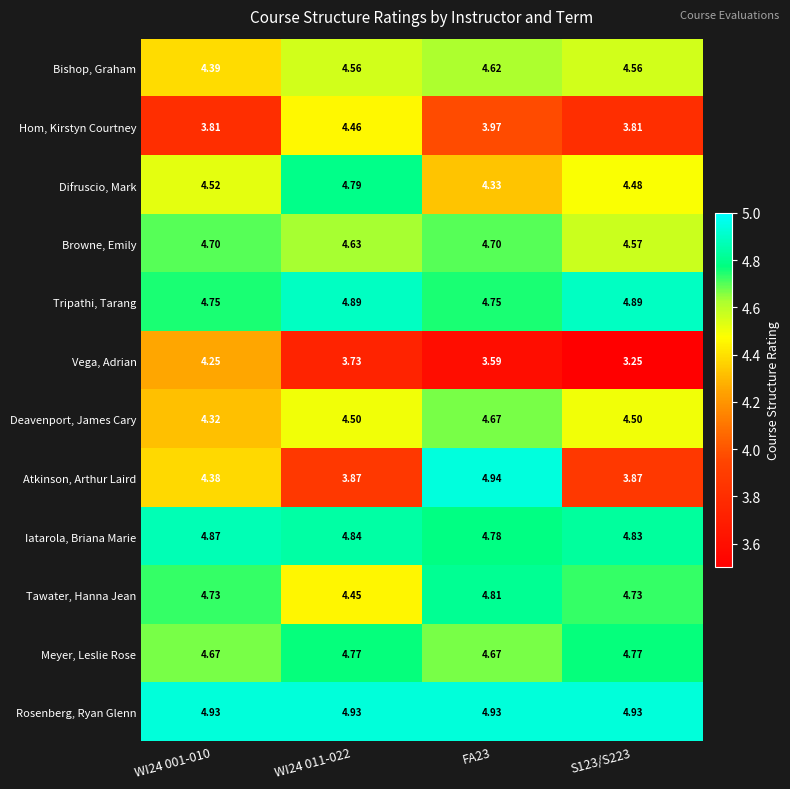

At how many categories does at least one series exceed 4?

4